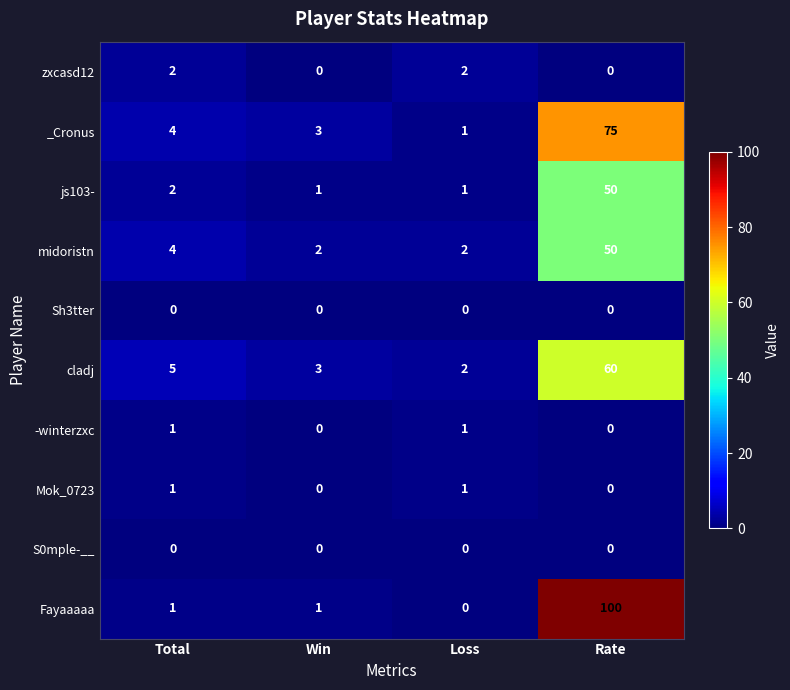

Which category has the highest value in the js103- series?

Rate